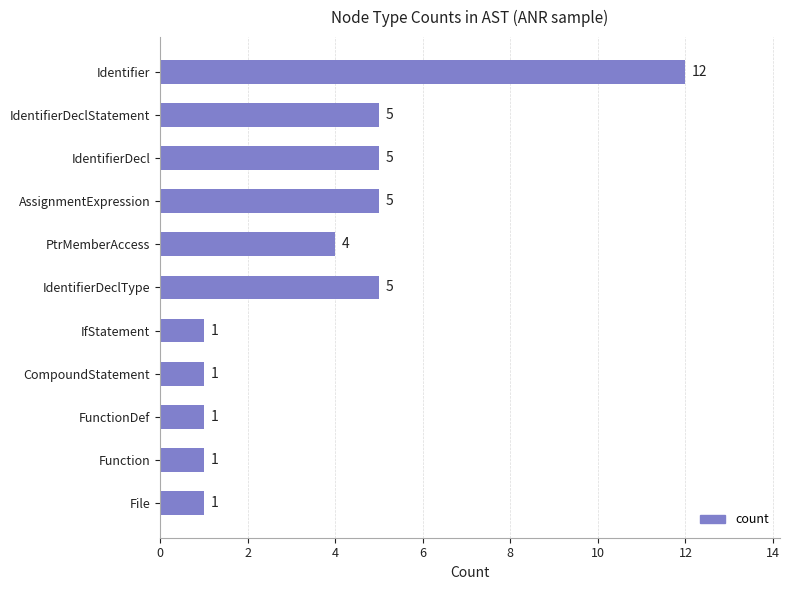

How many values are below 4?

5